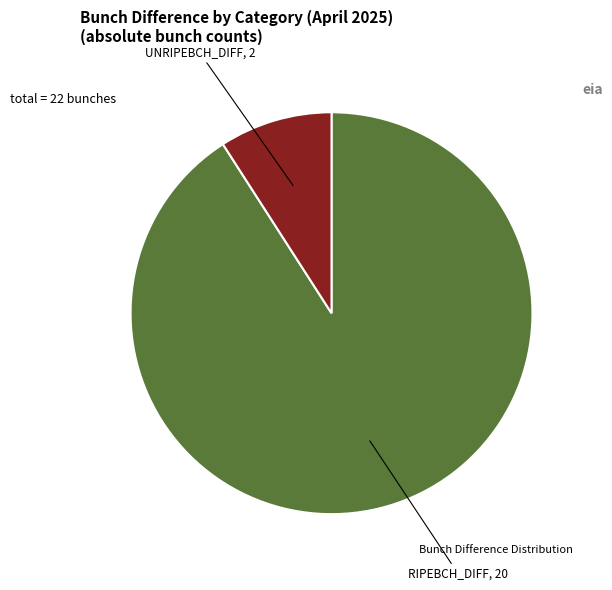

Is there any slice that represents more than half of the pie?

Yes